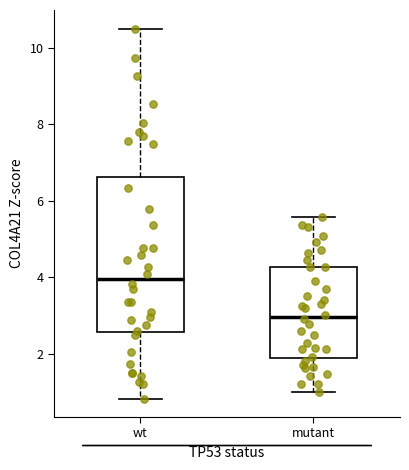

Which box has the lowest median line?

mutant